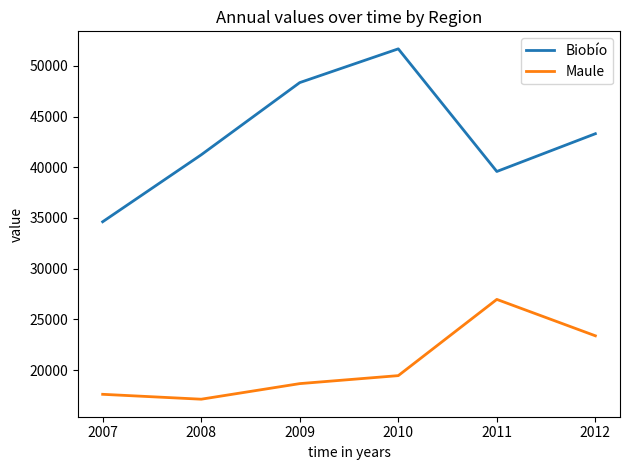

In Biobío, how many points are higher than both neighbors (excluding endpoints)?

1